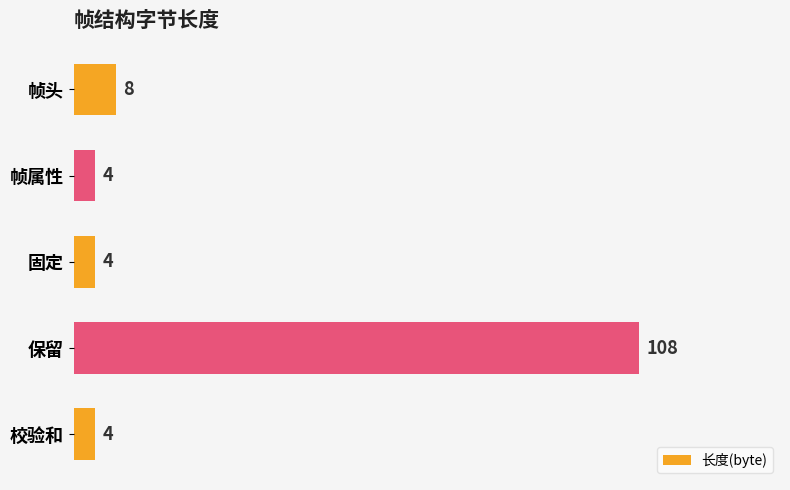

What value does the data have at 帧头, to the nearest 5?

10